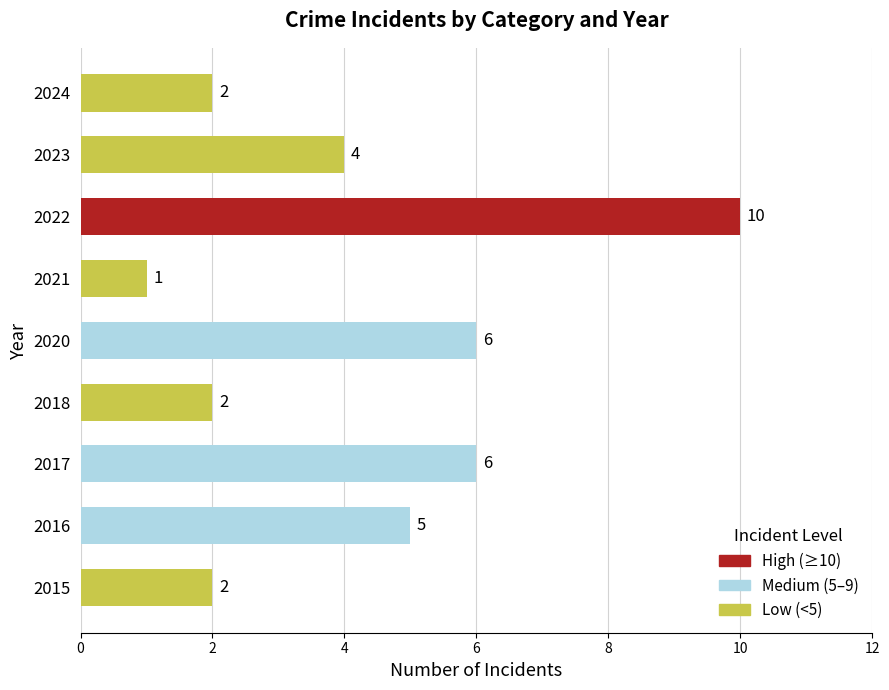

Reading bottom to top, what are all the values shown in this chart?

2015=2	2016=5	2017=6	2018=2	2020=6	2021=1	2022=10	2023=4	2024=2